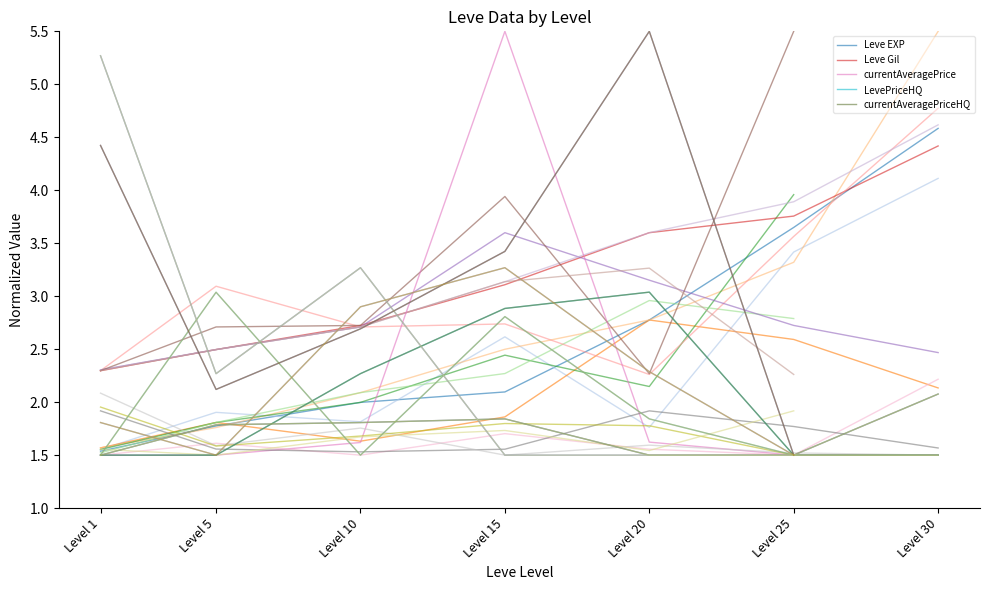

True or false: currentAveragePriceHQ has a value of 2.9 at Level 15.

True